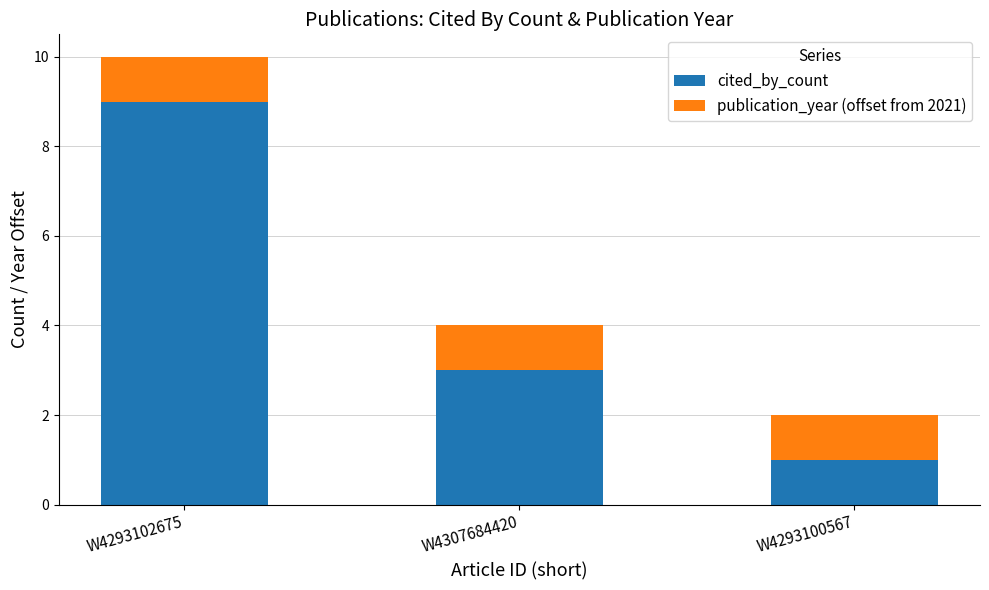

Count the number of categories in the chart.

3